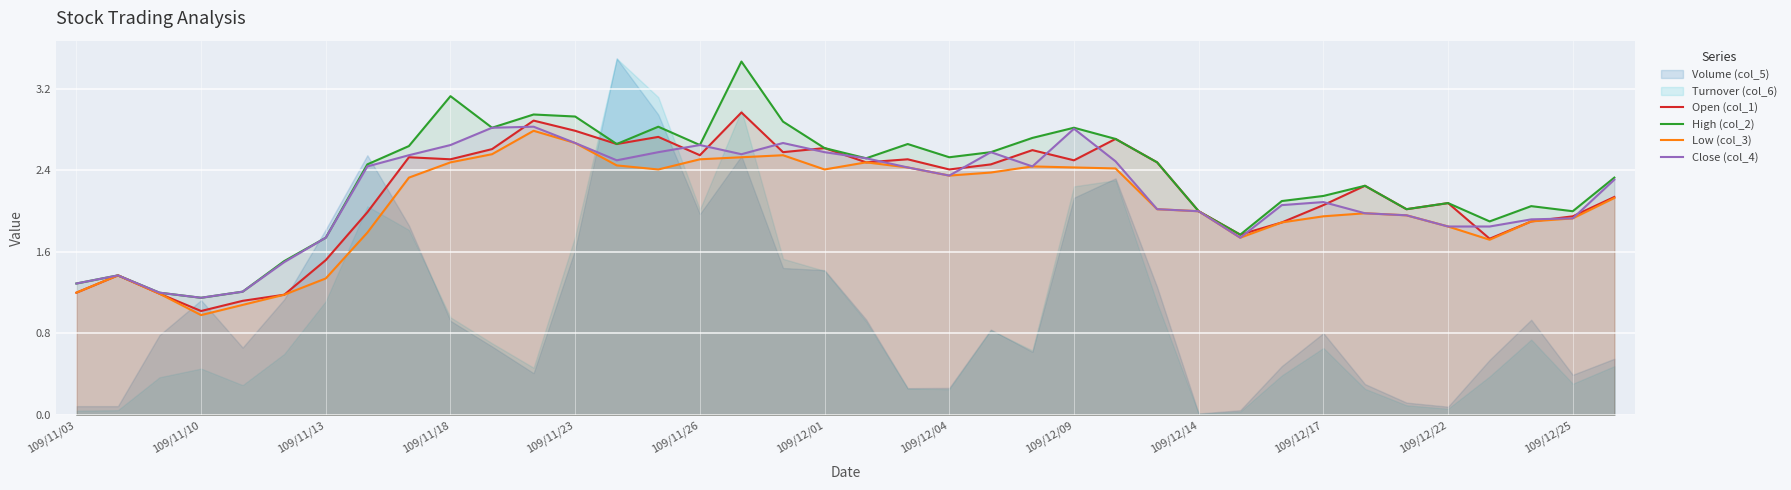

The value of High (col_2) at 37 is 3.3. True or false?

False